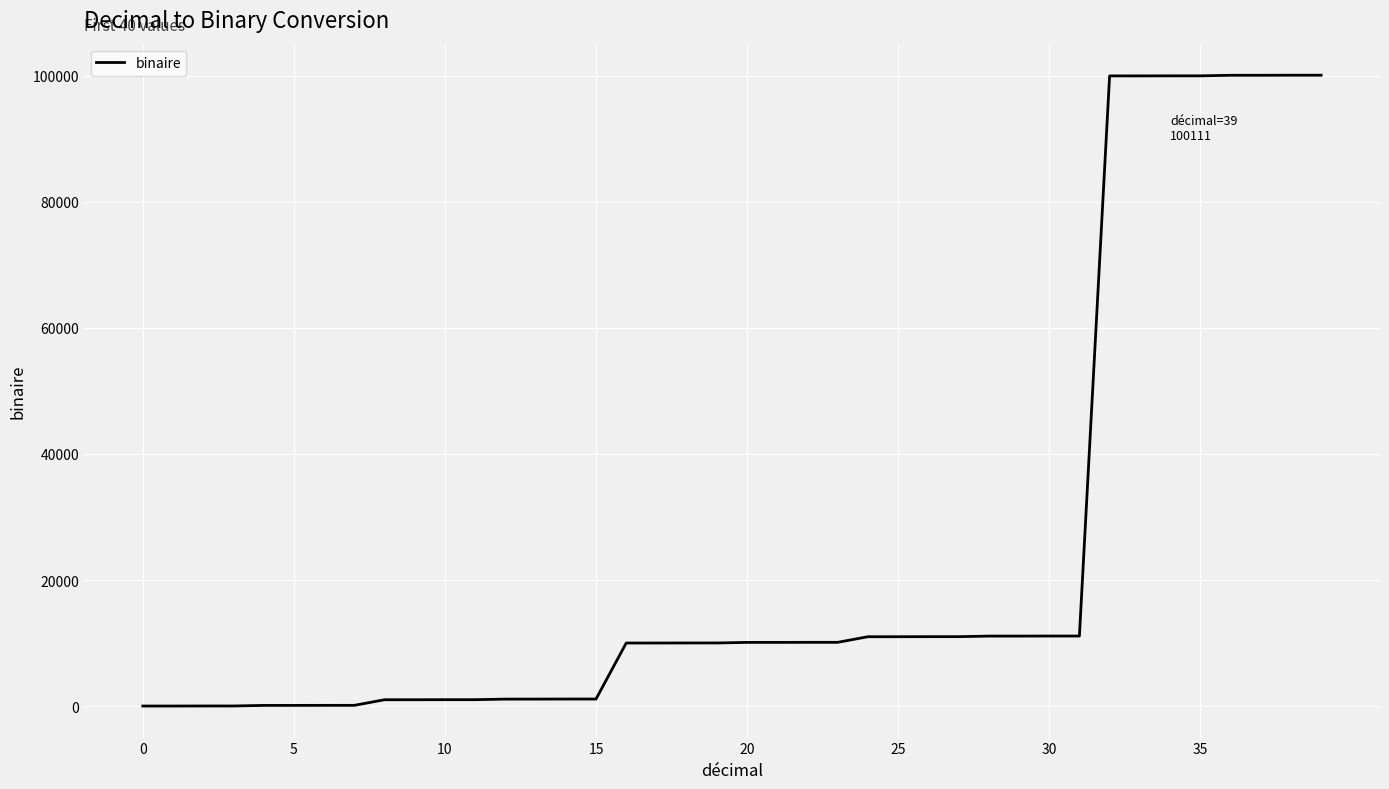

What is the difference between the maximum and minimum values?

100111